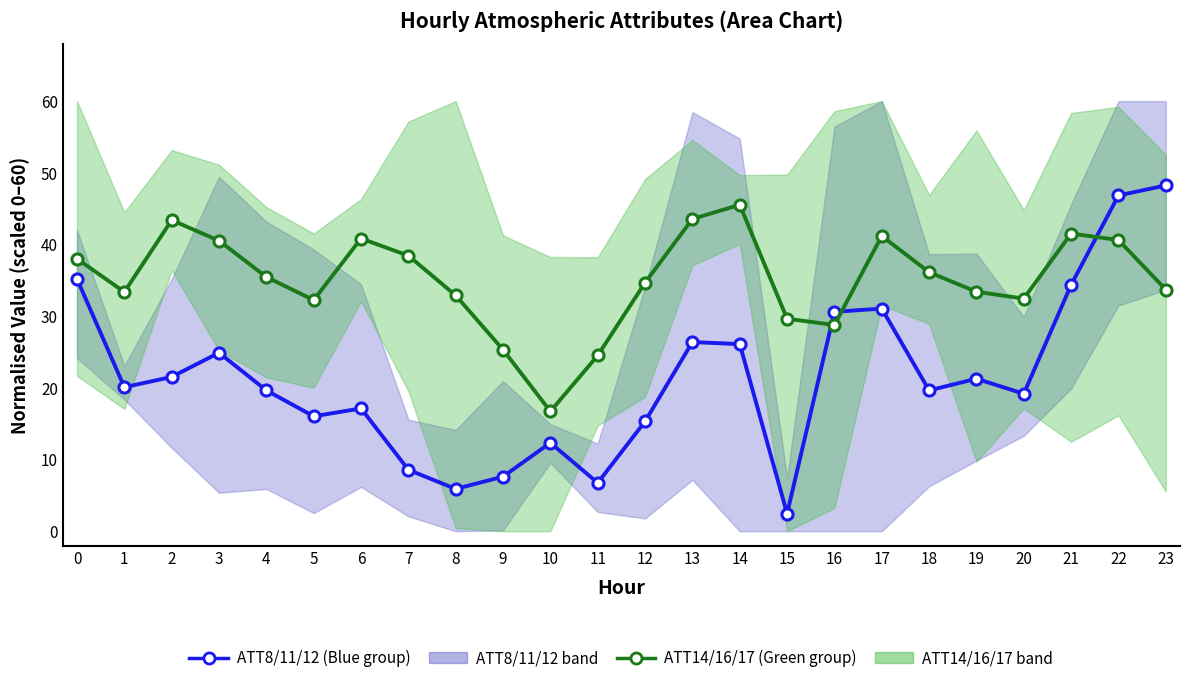

Is this an area chart (filled region under the line)?

No